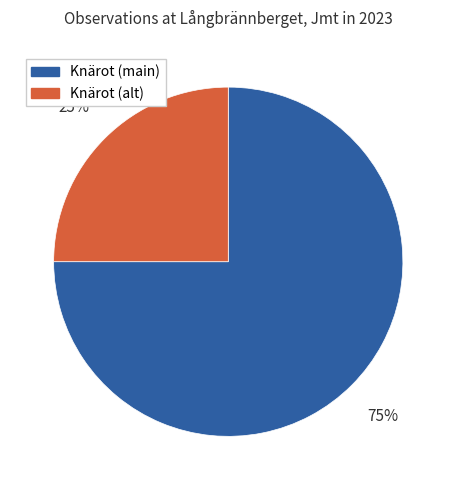

To the nearest percent, what is the average slice percentage?

50%